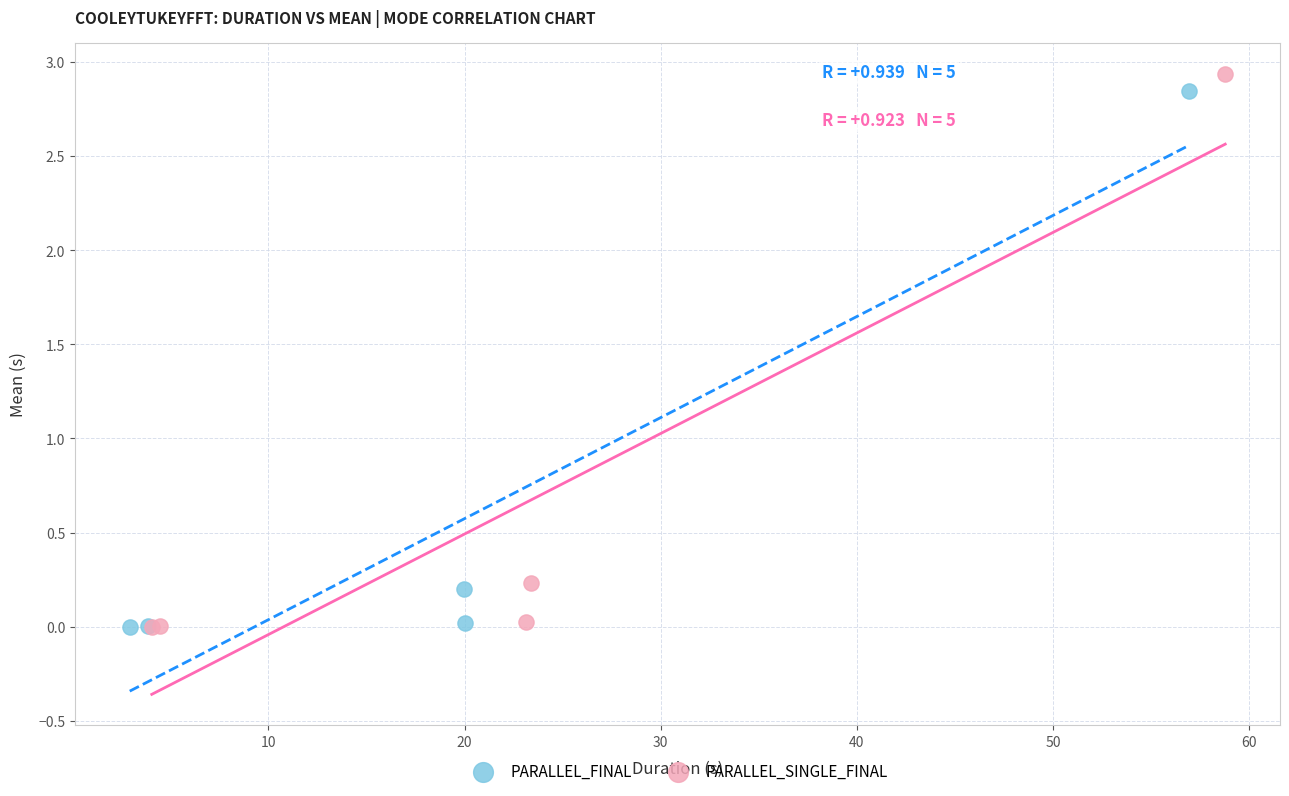

Which series has the widest spread of Y values?

PARALLEL_SINGLE_FINAL